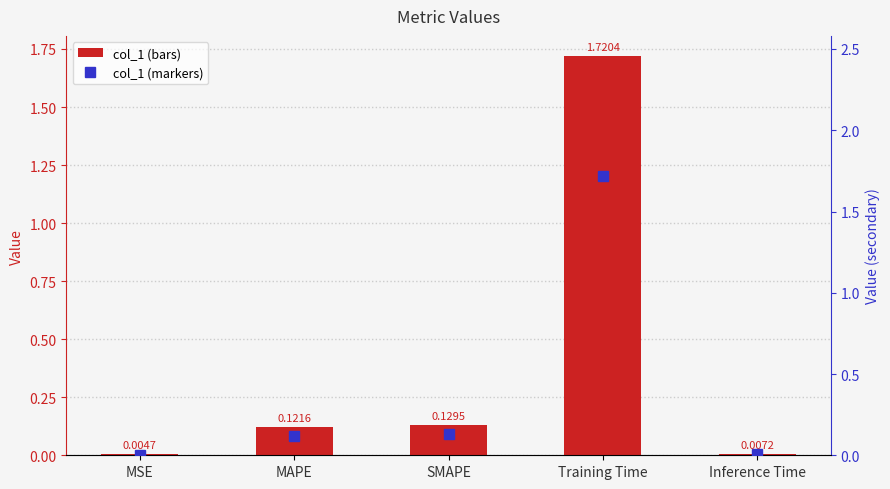

What is the average value of the col_1 series?

0.4